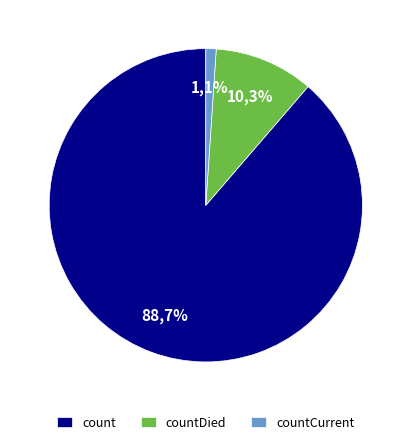

How much of the chart is everything except countDied?

89.7%